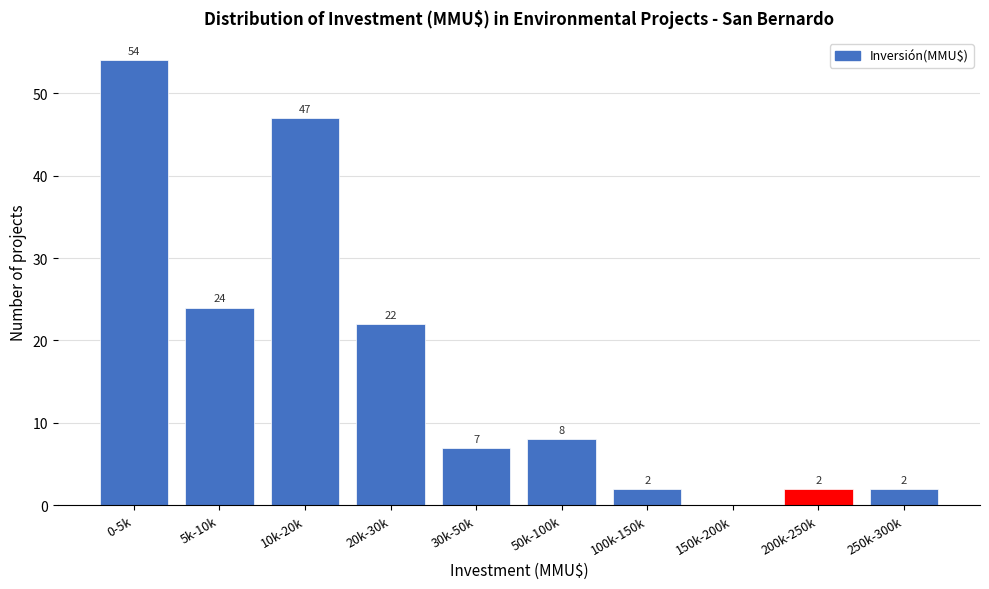

Reading left to right, list all the values displayed in this chart.

0-5k=54	5k-10k=24	10k-20k=47	20k-30k=22	30k-50k=7	50k-100k=8	100k-150k=2	150k-200k=0	200k-250k=2	250k-300k=2